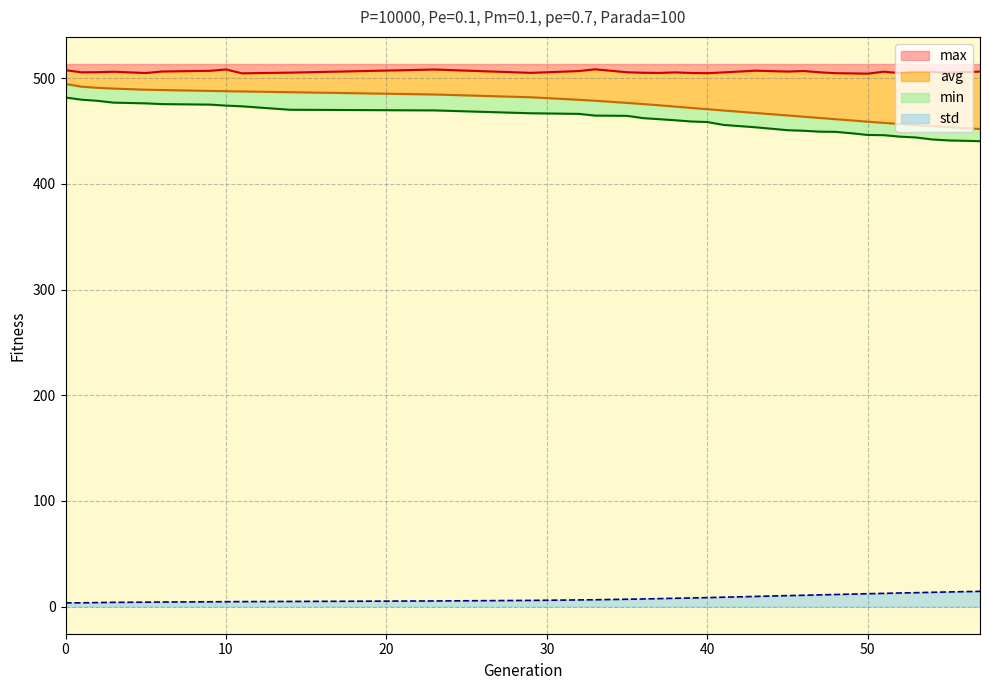

The min series shows 450.9 at 45. True or false?

True